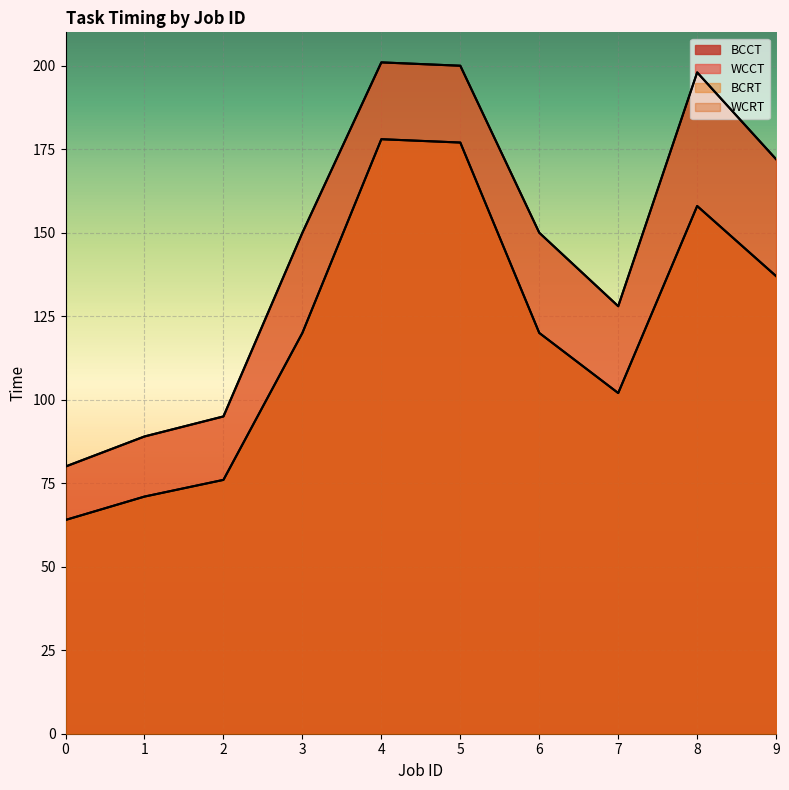

True or false: BCRT and BCCT cross at least once.

False